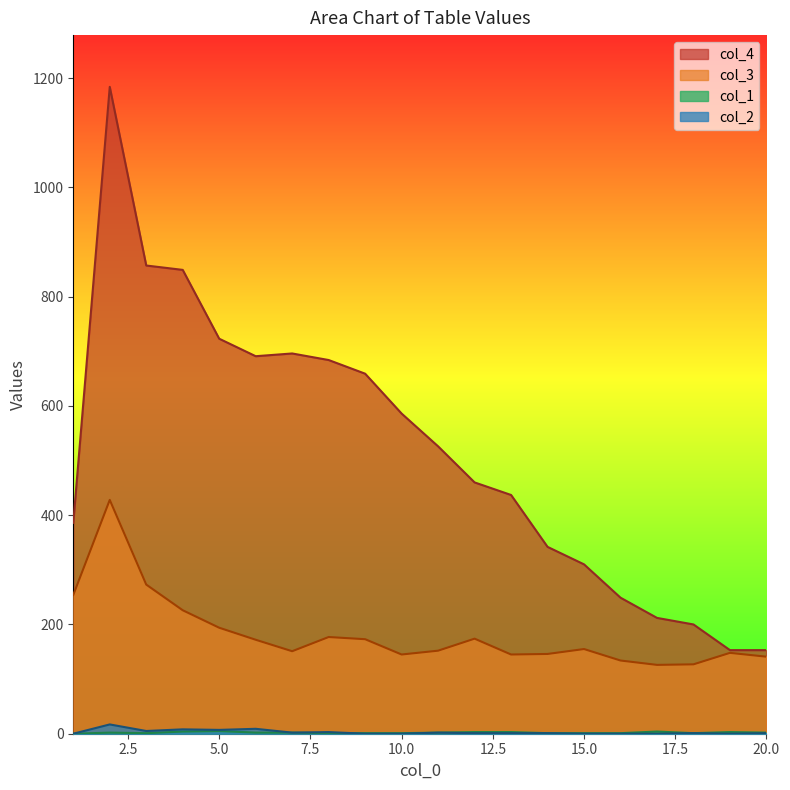

List the labels in order of col_1 value, smallest first.

1, 3, 8, 9, 10, 14, 15, 16, 18, 2, 6, 7, 11, 20, 12, 13, 19, 4, 17, 5